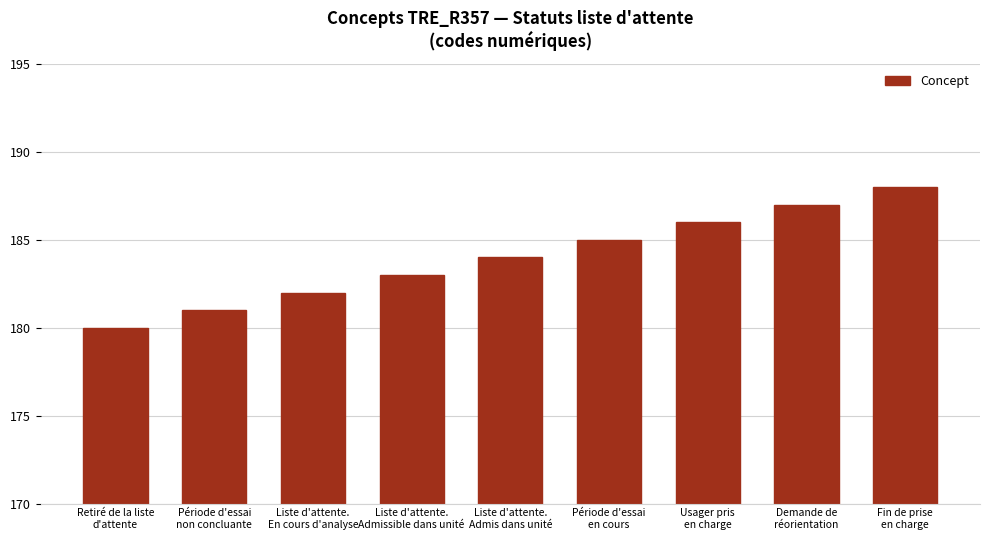

True or false: the data shows 185 at Période d'essai
en cours.

True